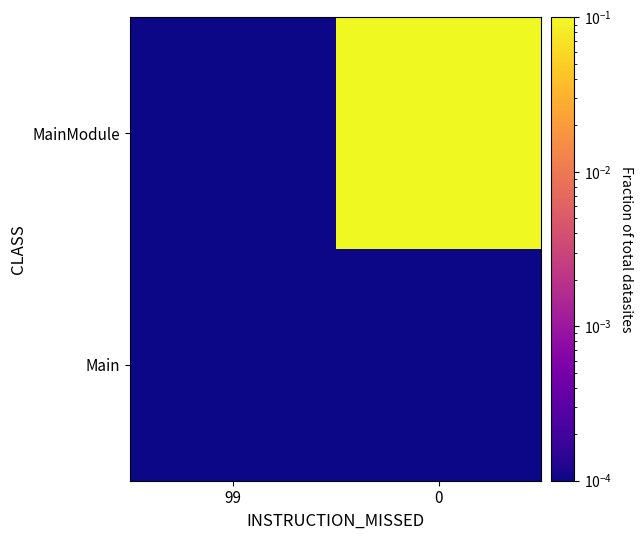

Reading left to right, extract all data points from this chart.

Main: 99=0.0	0=0.0
MainModule: 99=0.0	0=1.0